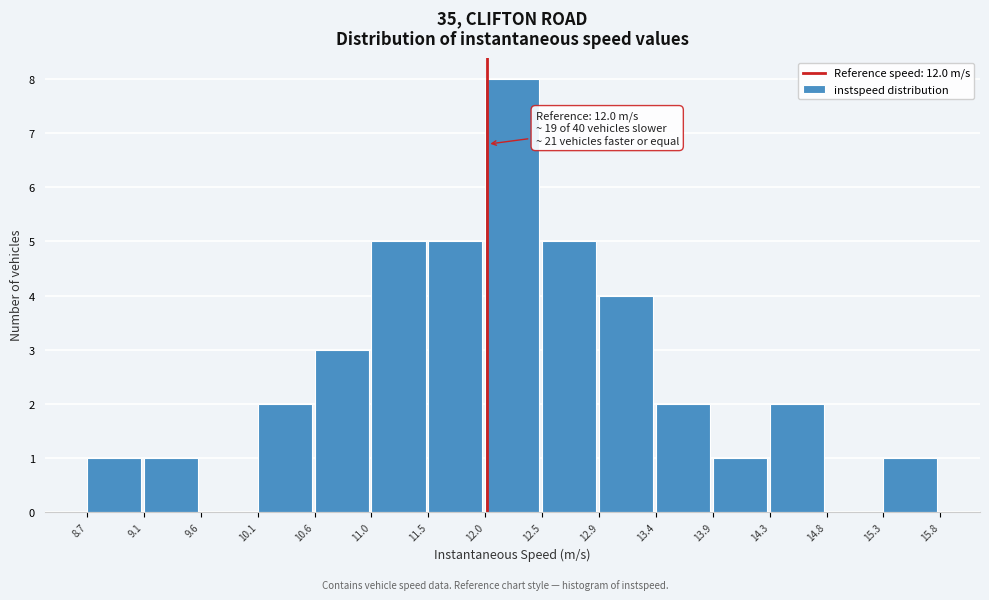

Which range on the x-axis has the tallest bar?

12.0 to 12.5